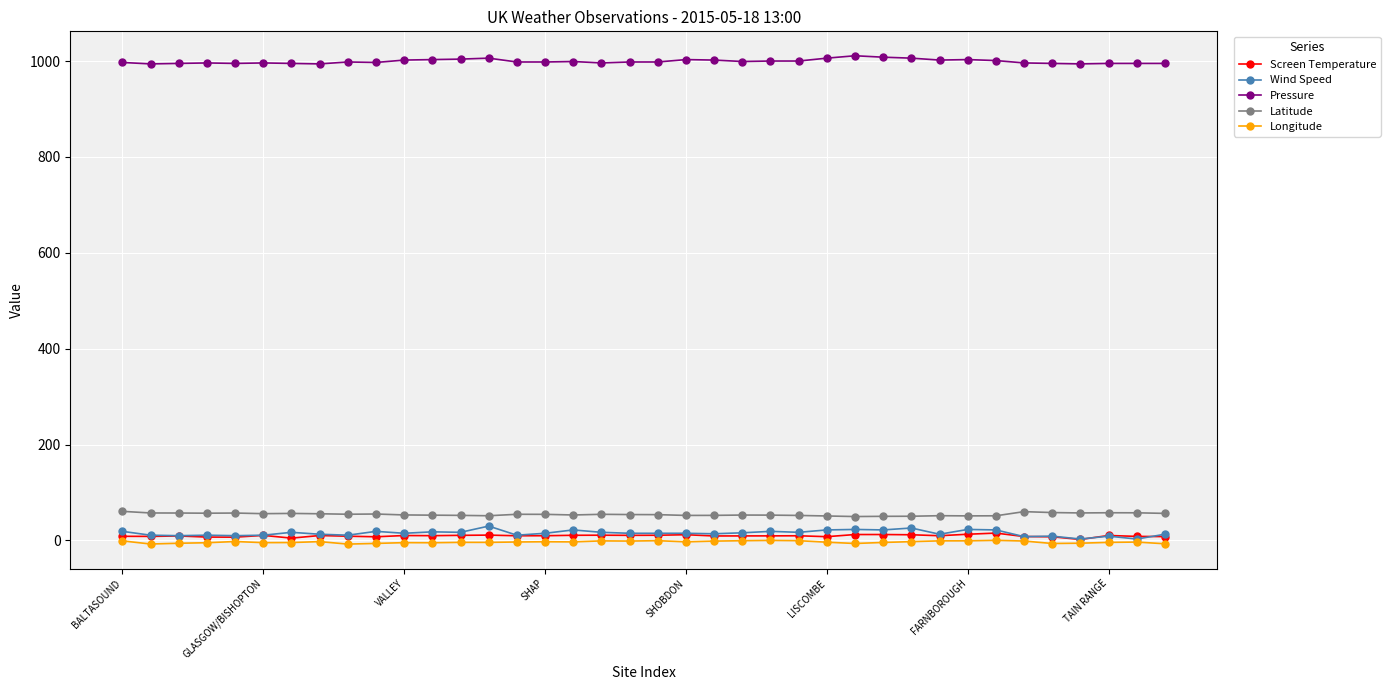

Does the chart have visible grid lines?

Yes